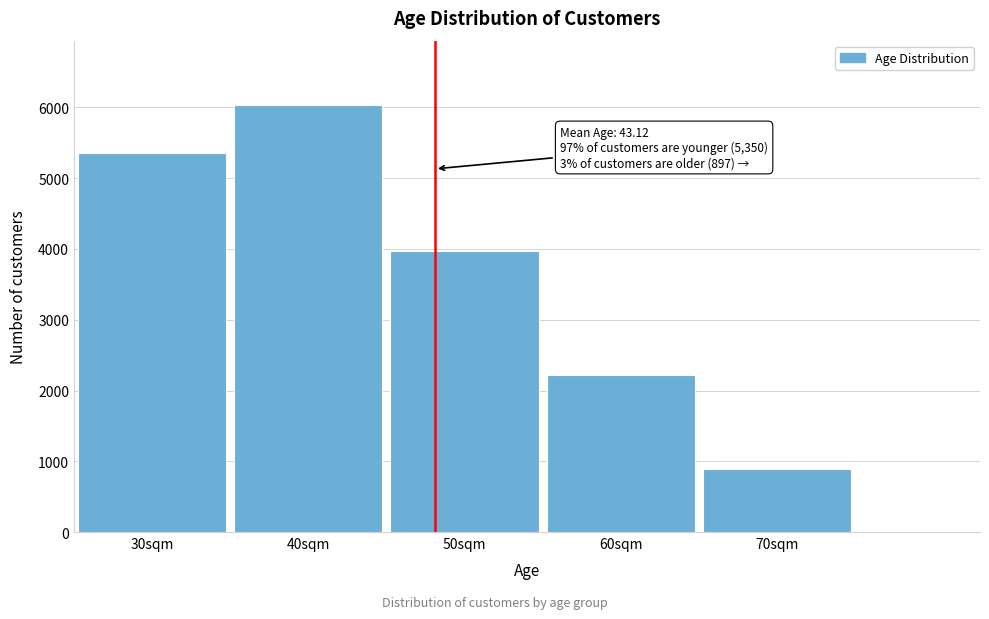

Reading right to left, transcribe all the data shown in this chart.

897	2226	3973	6038	5350